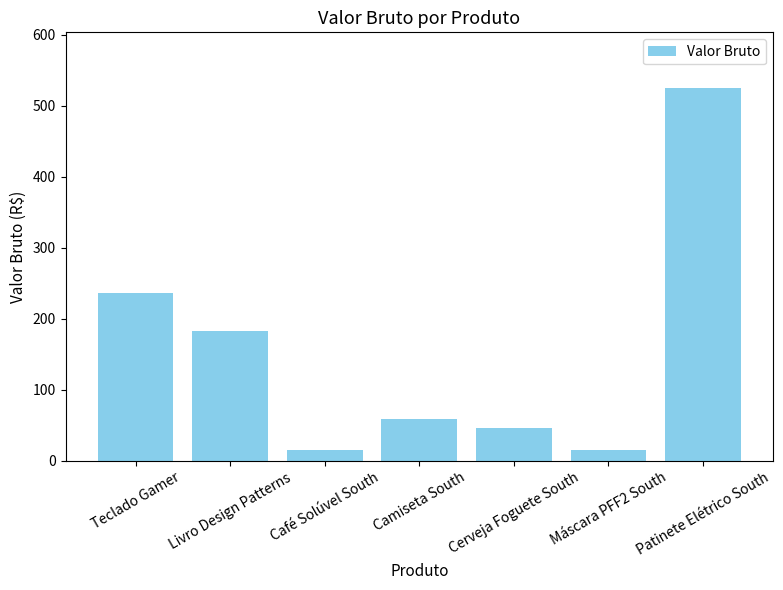

How many bars are there in total?

7